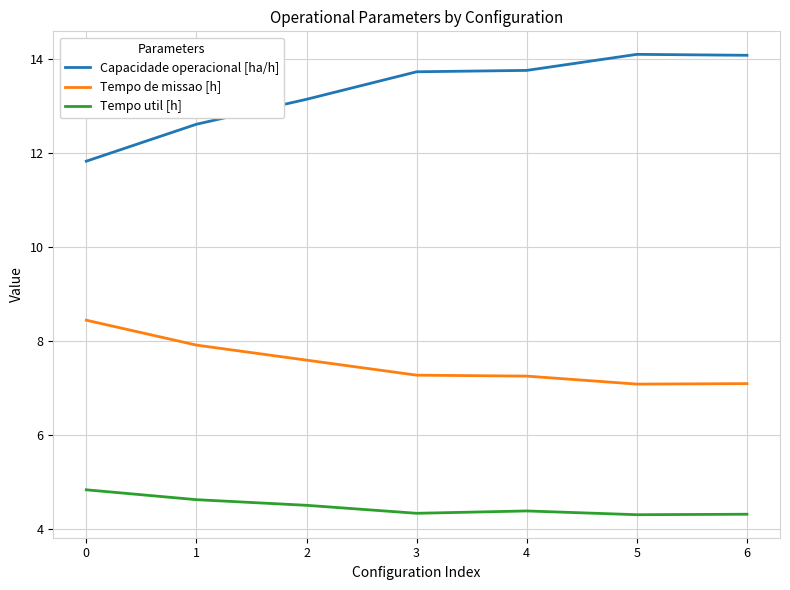

Which series has the largest range (max minus min)?

Capacidade operacional [ha/h]